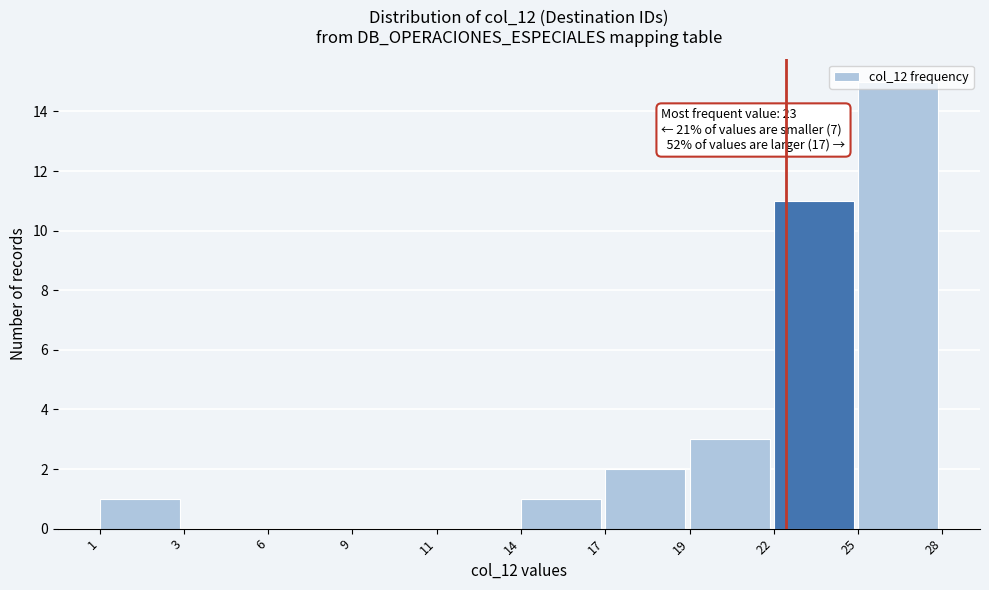

What is the sum of all values?

33